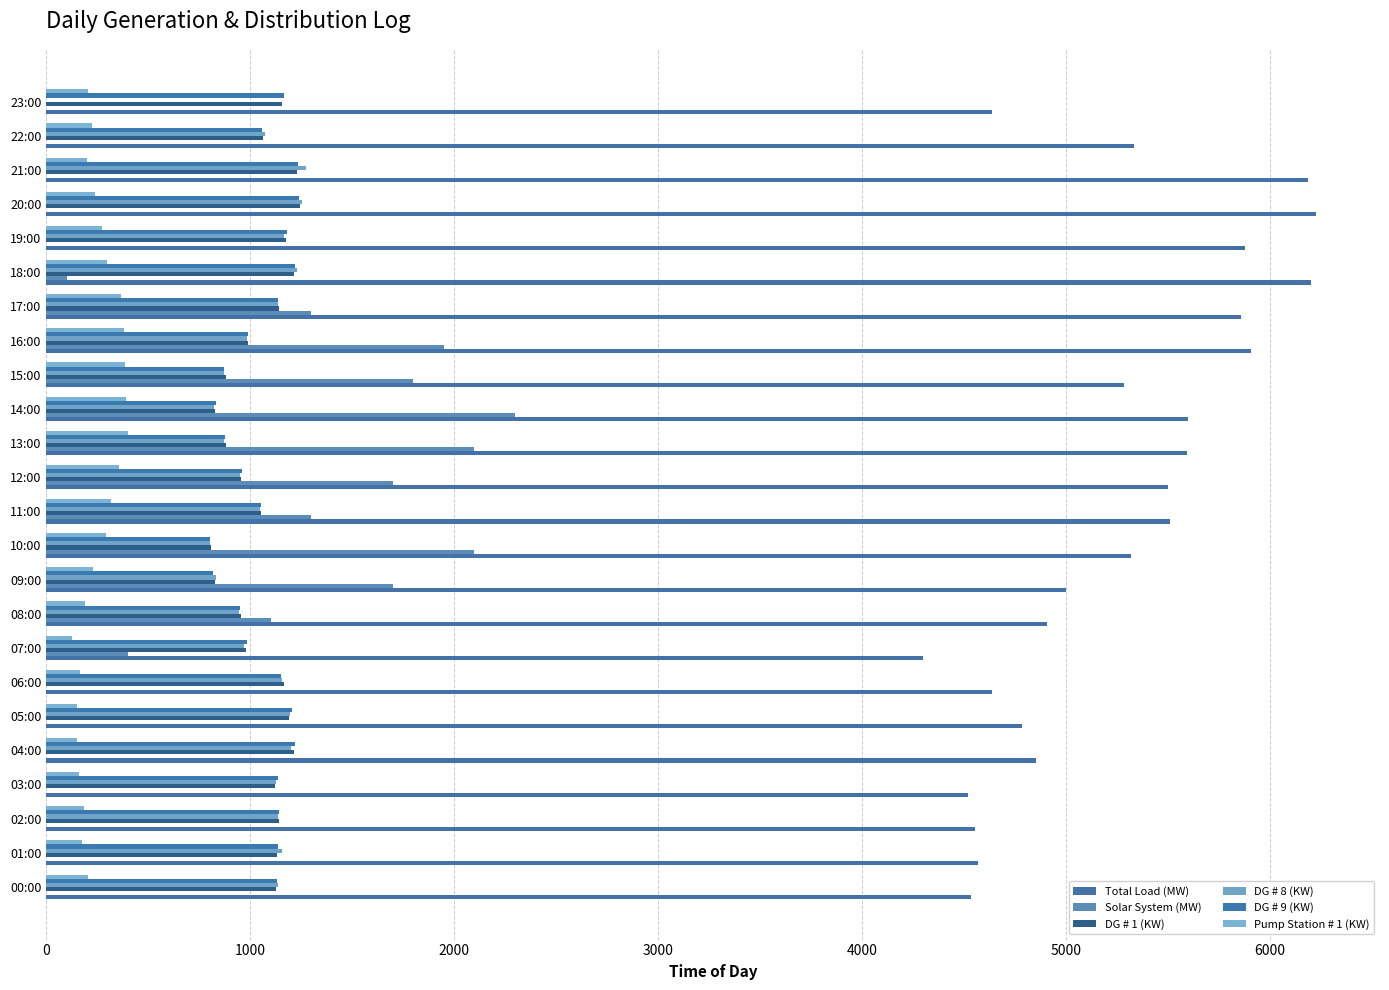

What are all the series names shown in the legend?

Total Load (MW), Solar System (MW), DG # 1 (KW), DG # 8 (KW), DG # 9 (KW), Pump Station # 1 (KW)